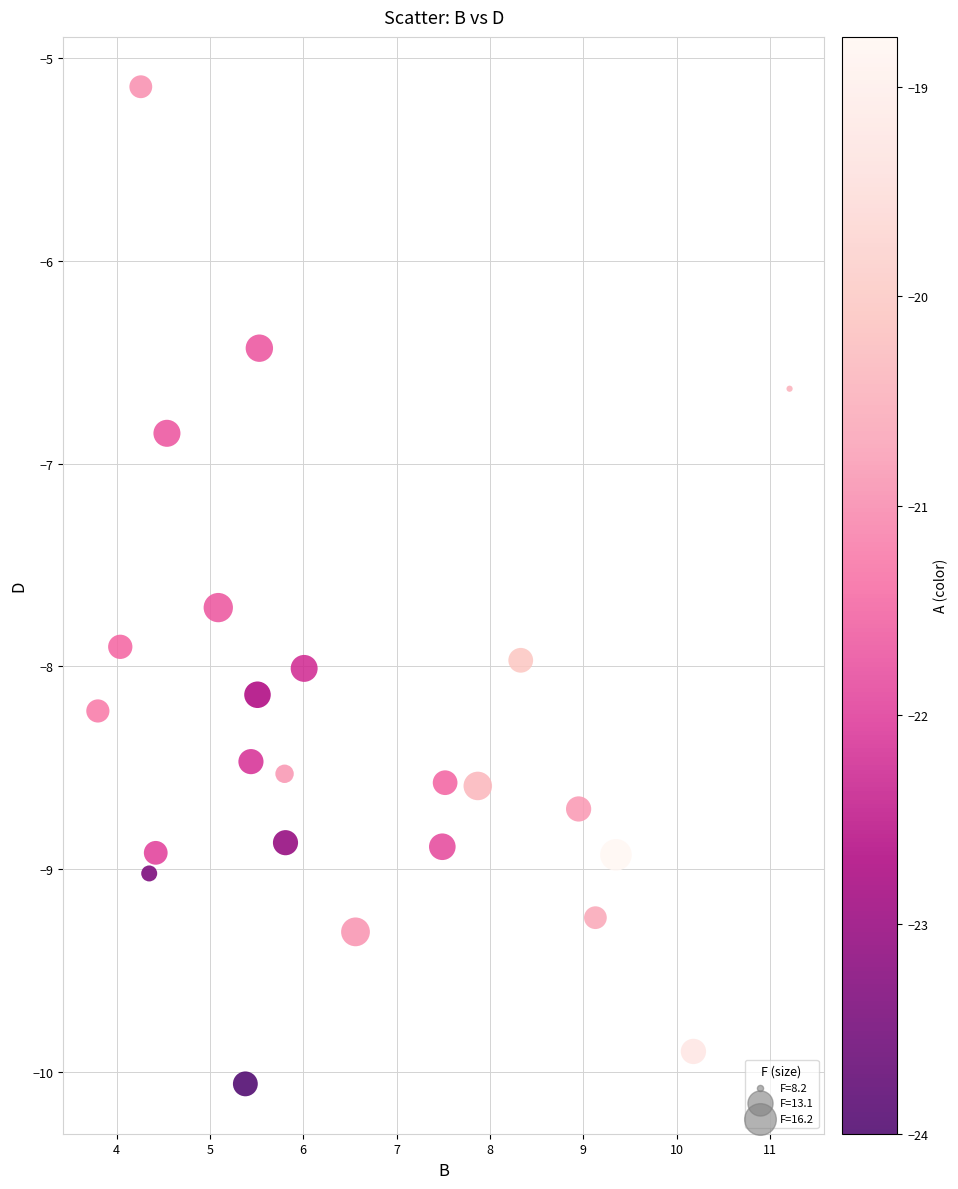

What Y value in the scatter plot is closest to -7?

-6.8